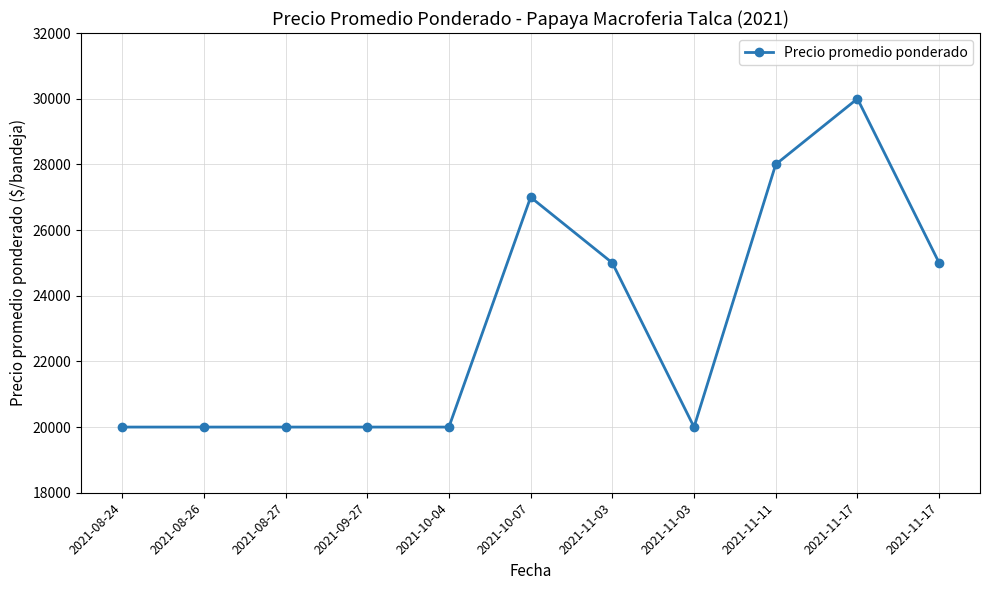

Rank the categories by value from lowest to highest.

2021-08-24, 2021-08-26, 2021-08-27, 2021-09-27, 2021-10-04, 2021-11-03, 2021-11-03, 2021-11-17, 2021-10-07, 2021-11-11, 2021-11-17